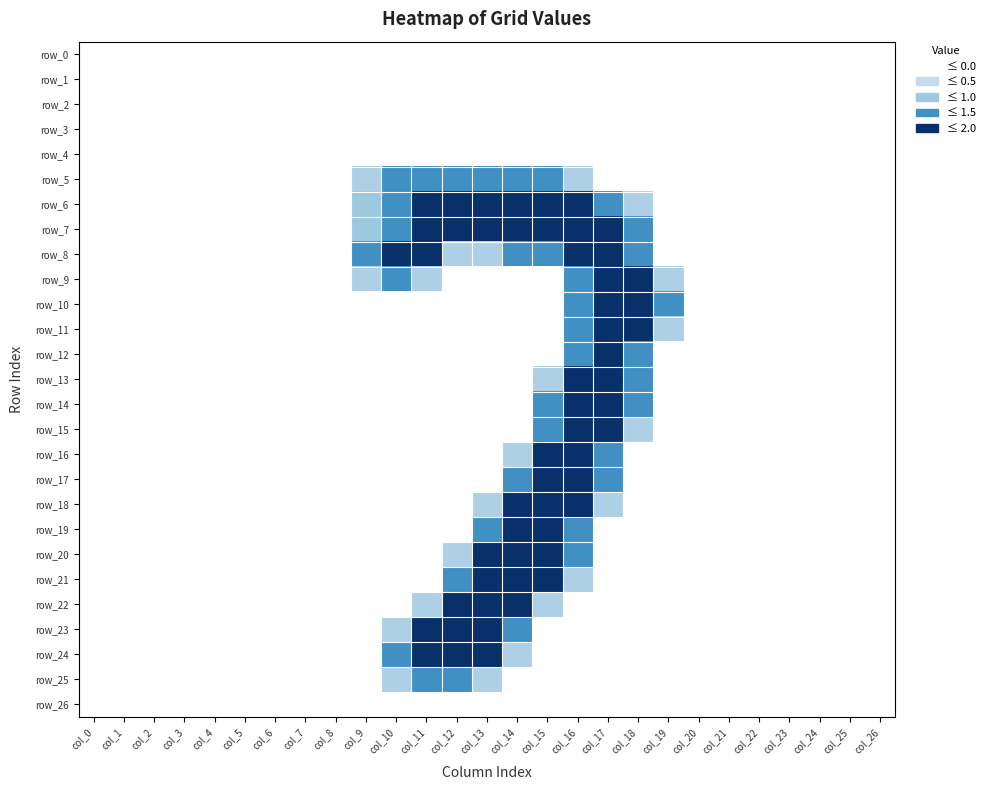

How many values in row_25 are above zero?

4